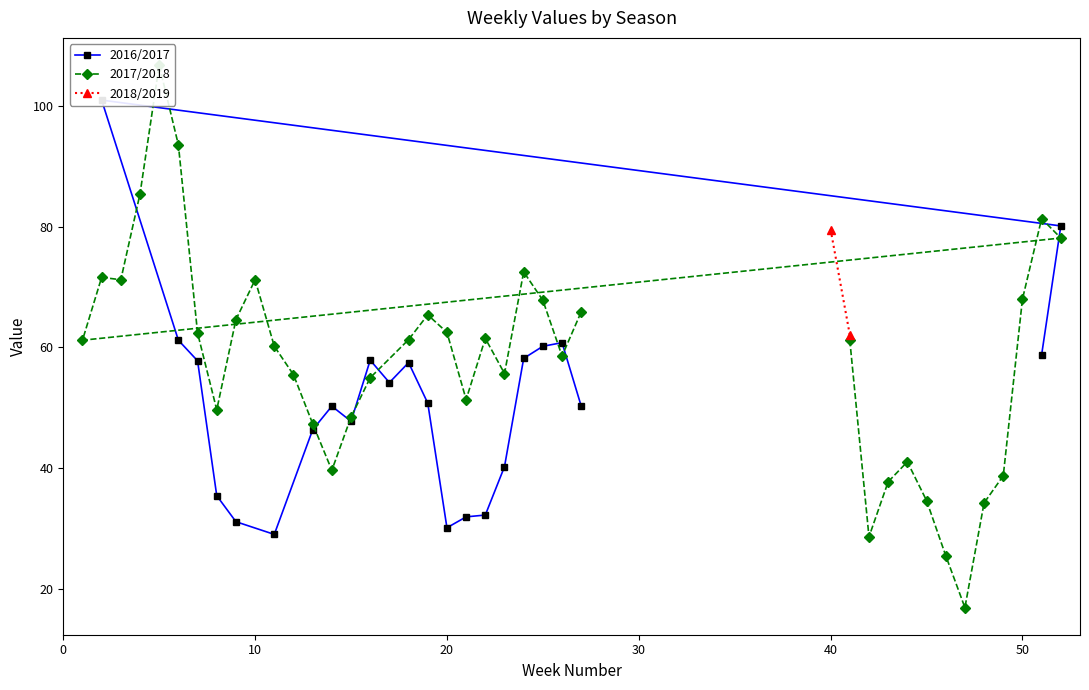

What is the label of the 32nd point from the right?

8